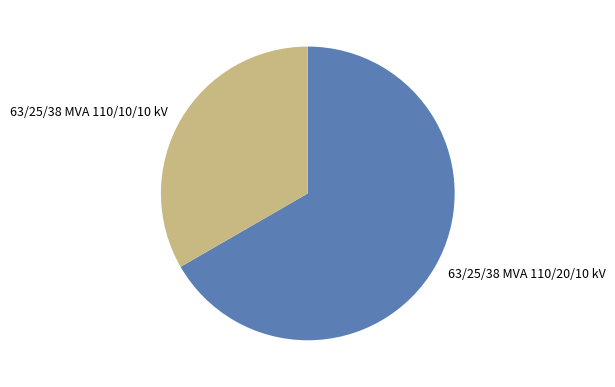

How many segments does this pie chart have?

2